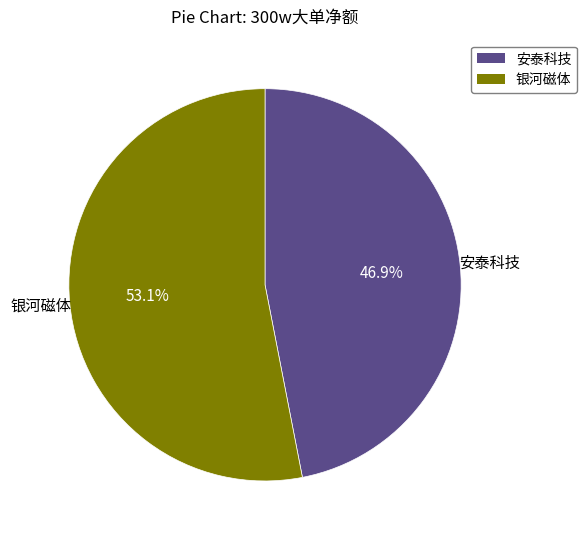

Does any single category account for the majority?

Yes